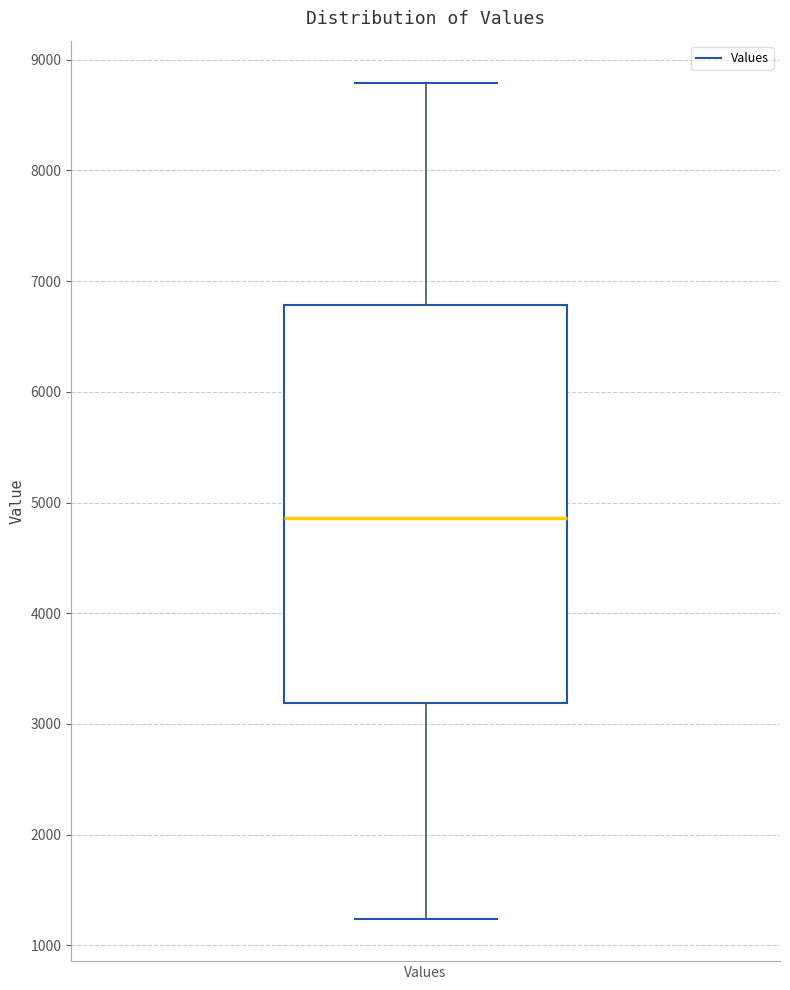

Read this box plot against the y-axis: the position of the median line, the range covered by the box, and the ends of both whiskers. The values are not printed on the chart, so give them approximately, as read against the axis.

median 4900, box 3200 to 6800, whiskers 1200 to 8800